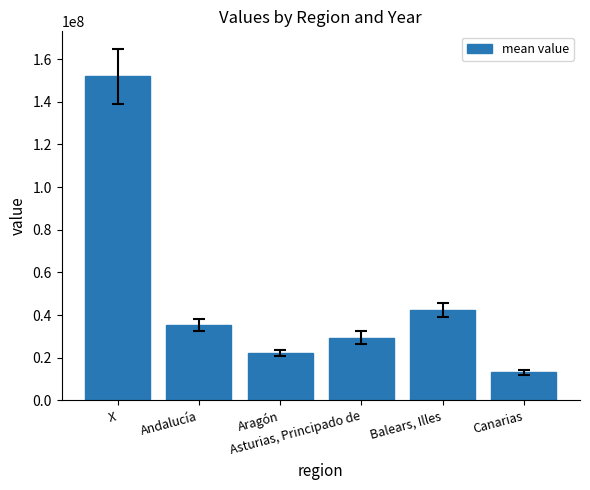

Which label corresponds to the smallest value in the chart?

Canarias